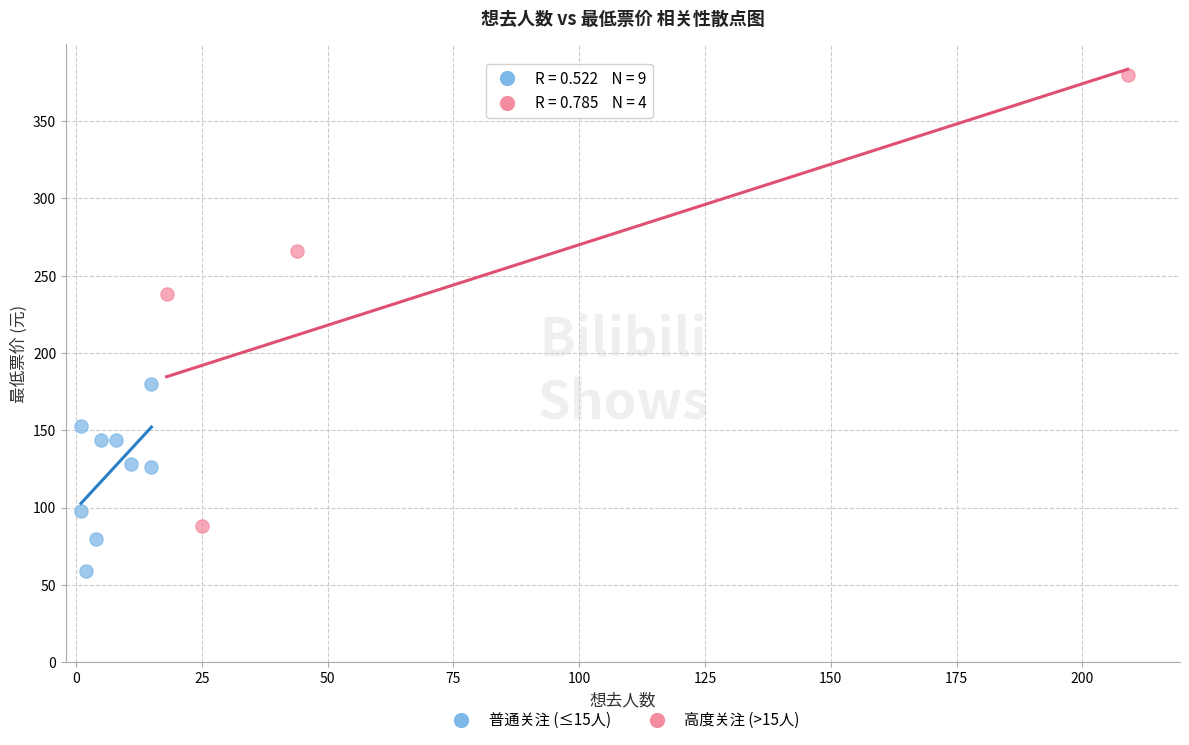

Which series contains the highest Y value?

高度关注 (>15人)